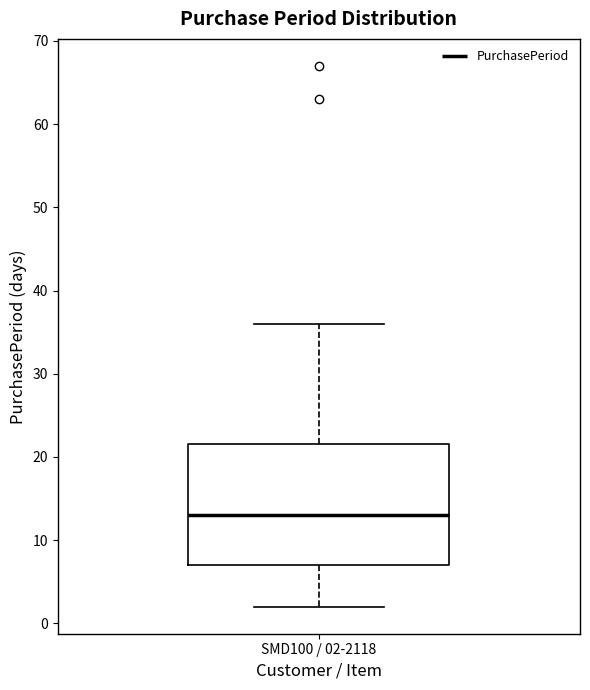

Transcribe this box plot: give where the median line is, the range the box spans, and where the two whiskers end, as read against the y-axis. The values are not printed on the chart, so give them approximately, as read against the axis.

median 13, box 7 to 22, whiskers 2 to 36